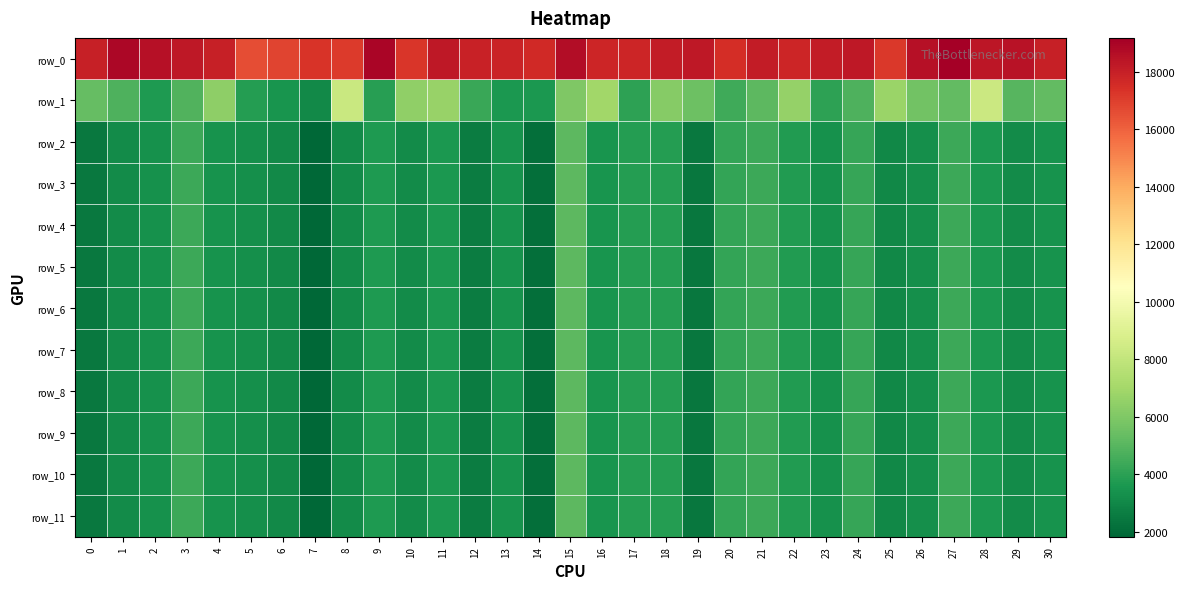

Rank the series by their maximum value, from lowest to highest.

row_6, row_7, row_8, row_9, row_10, row_11, row_5, row_4, row_3, row_2, row_1, row_0